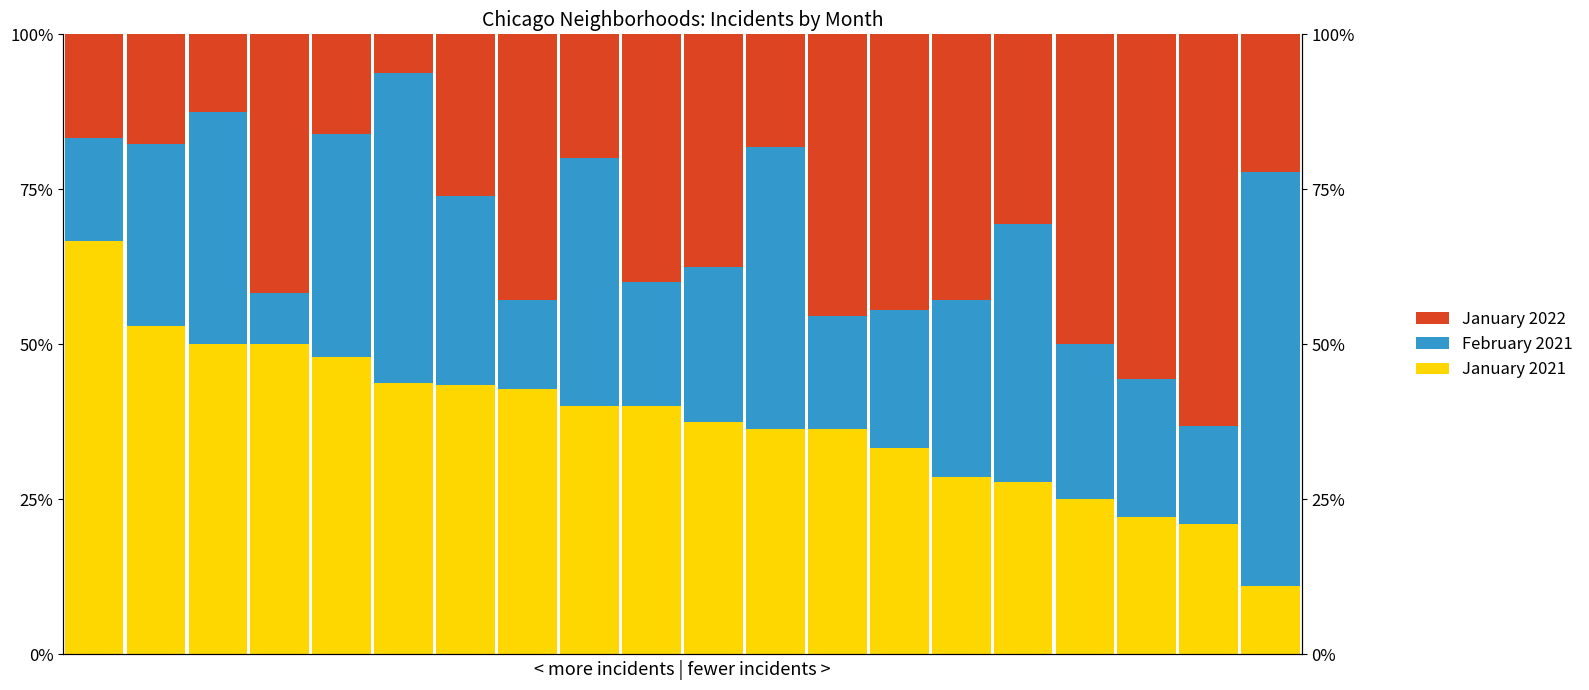

Reading left to right, list all the values displayed in this chart.

January 2021: 66.7	52.9	50.0	50.0	48.0	43.8	43.5	42.9	40.0	40.0	37.5	36.4	36.4	33.3	28.6	27.8	25.0	22.2	21.1	11.1
February 2021: 16.7	29.4	37.5	8.3	36.0	50.0	30.4	14.3	40.0	20.0	25.0	45.5	18.2	22.2	28.6	41.7	25.0	22.2	15.8	66.7
January 2022: 16.7	17.6	12.5	41.7	16.0	6.2	26.1	42.9	20.0	40.0	37.5	18.2	45.5	44.4	42.9	30.6	50.0	55.6	63.2	22.2